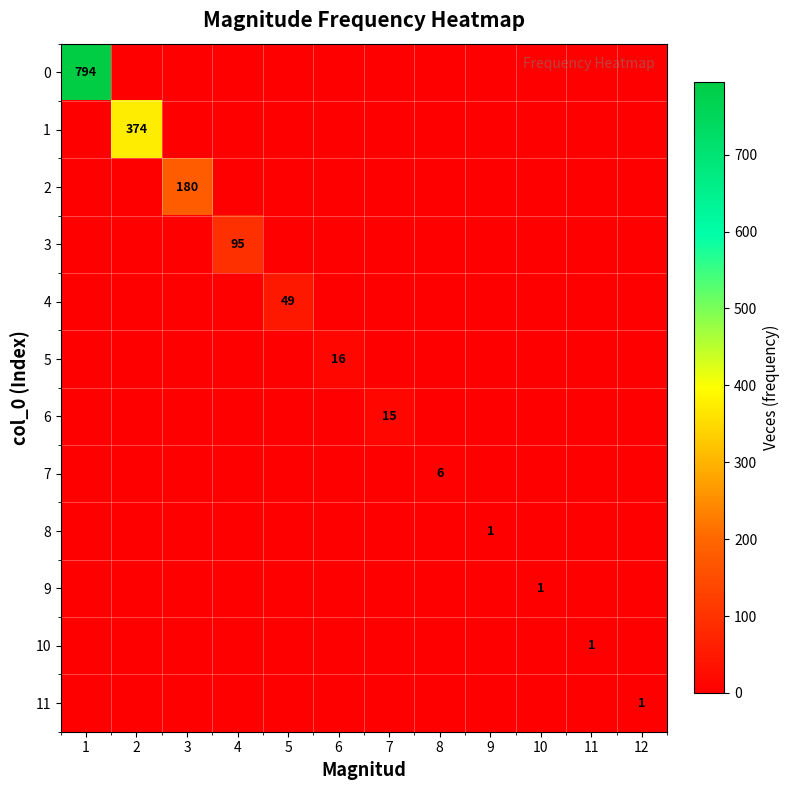

What is the total value across all series at 5?

49